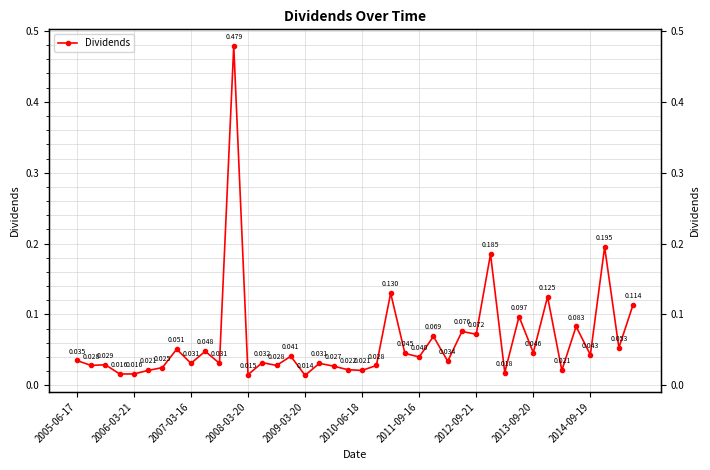

Does the chart have visible grid lines?

Yes